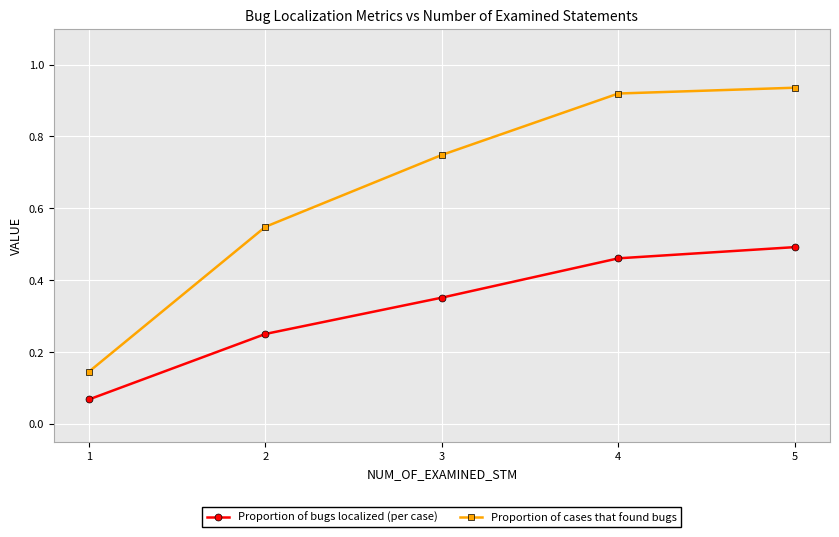

What is the average value of the Proportion of bugs localized (per case) series?

0.3